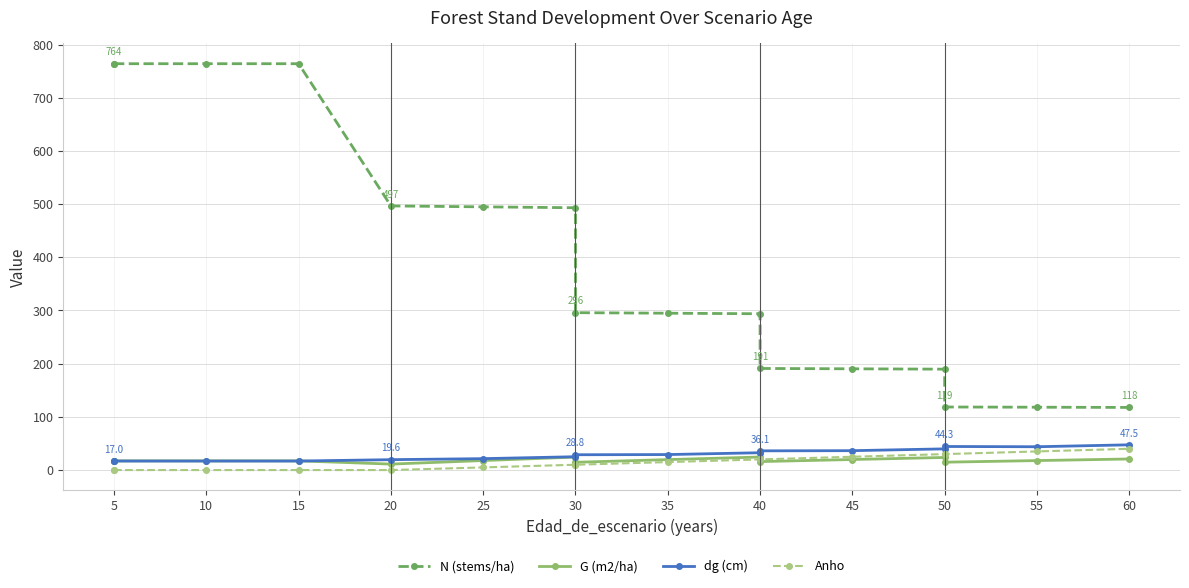

Which category has the highest value across all series?

5